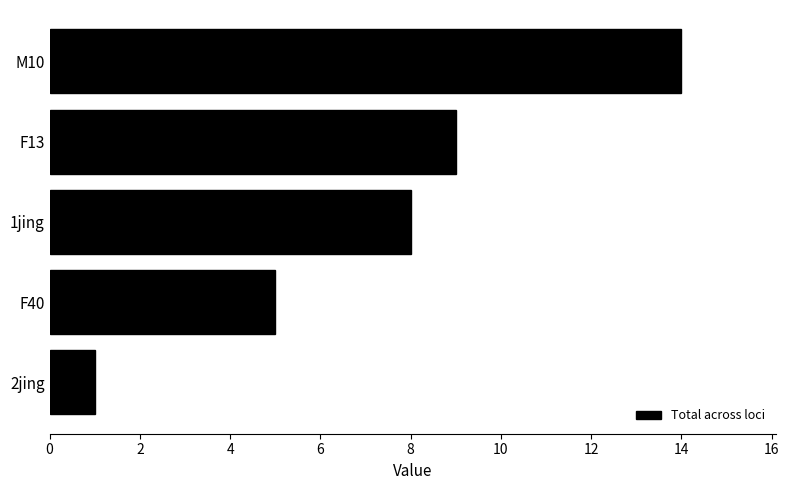

What is the difference between the maximum and minimum values?

13